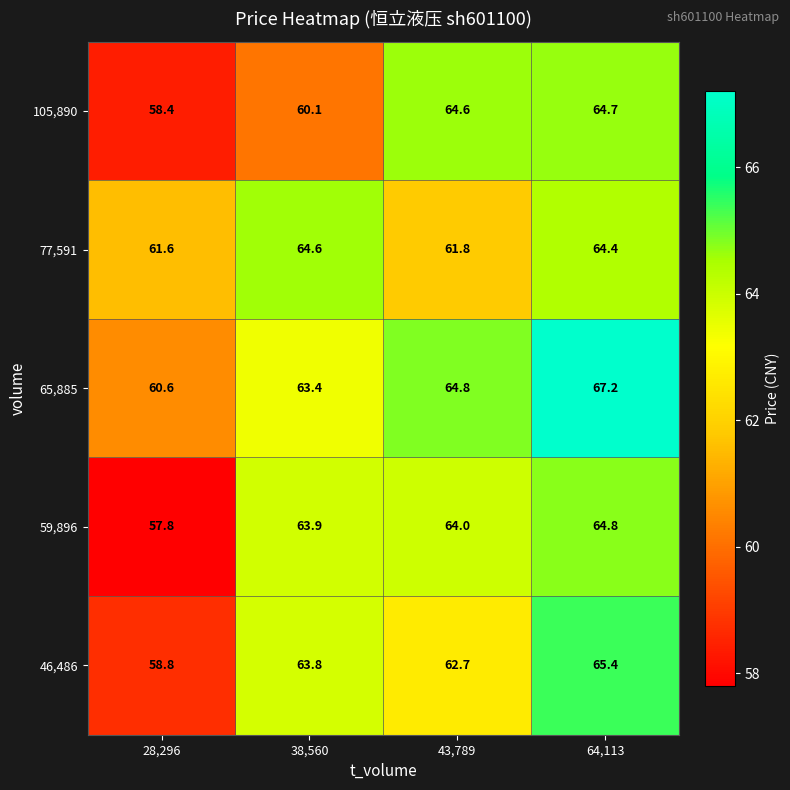

Rank the series by their maximum value, from highest to lowest.

65,885, 46,486, 59,896, 105,890, 77,591